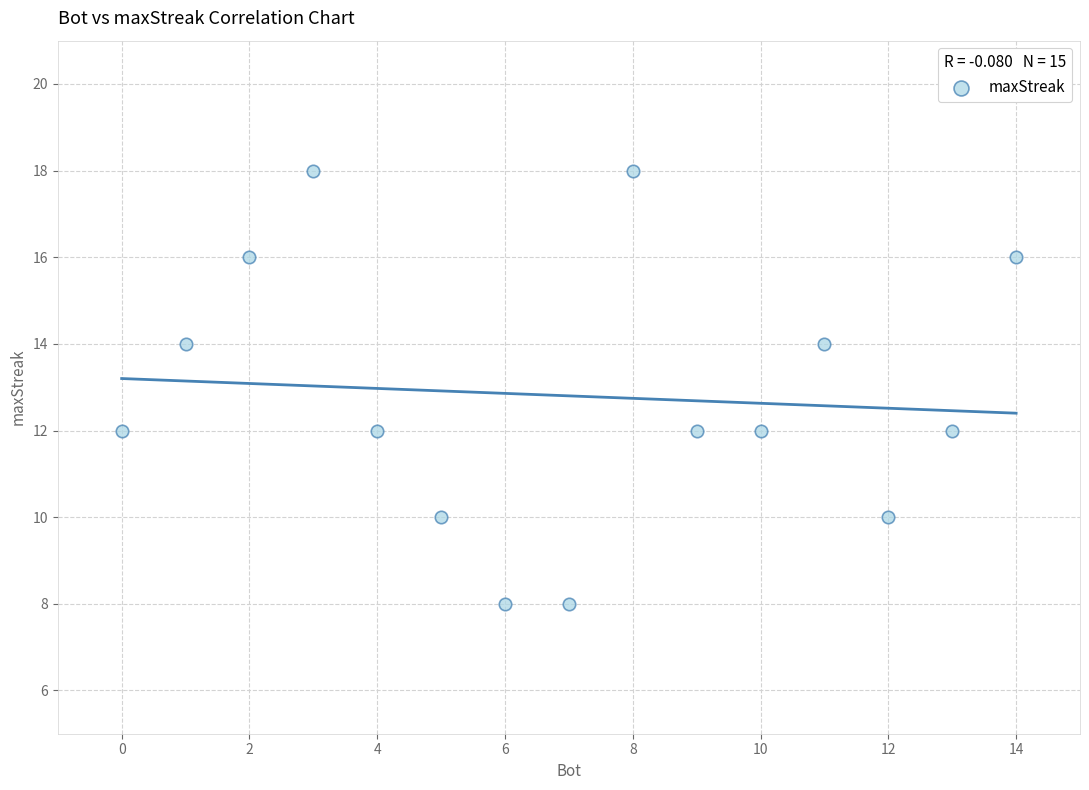

What is the range of Y values (max minus min)?

10